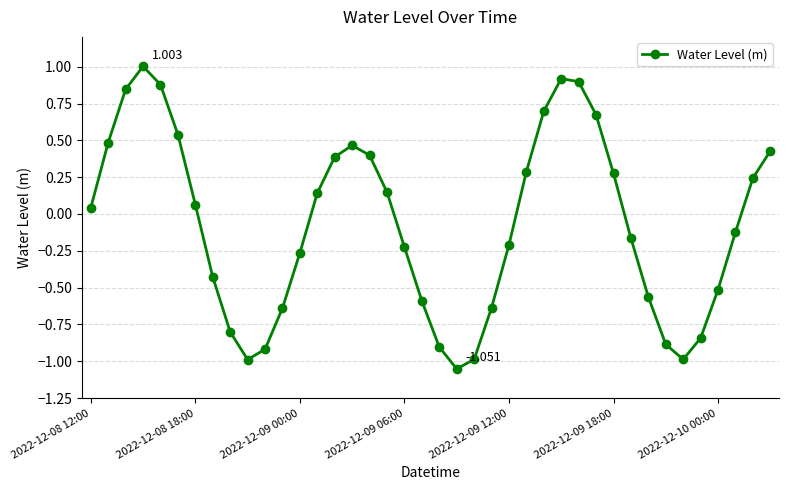

True or false: there are more than 0 points higher than both neighbors.

True